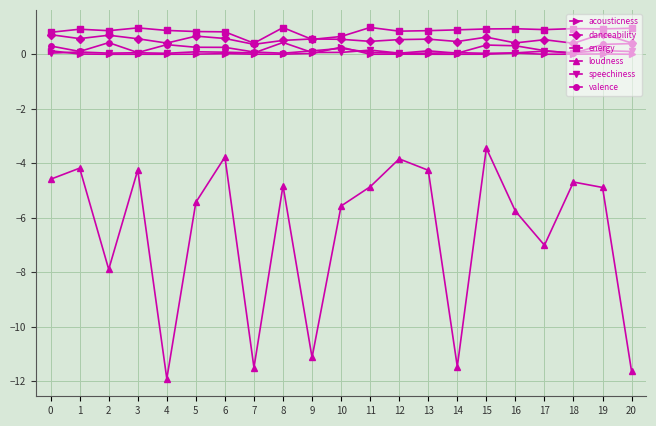

Which series has the widest spread of values?

loudness